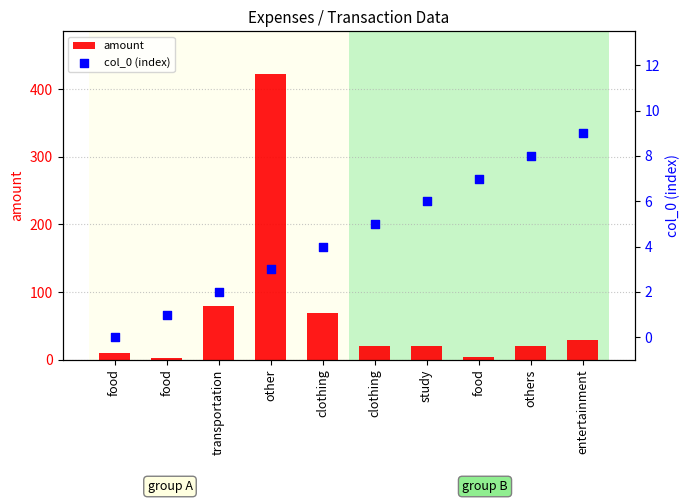

What are all the series names shown in the legend?

amount, col_0 (index)